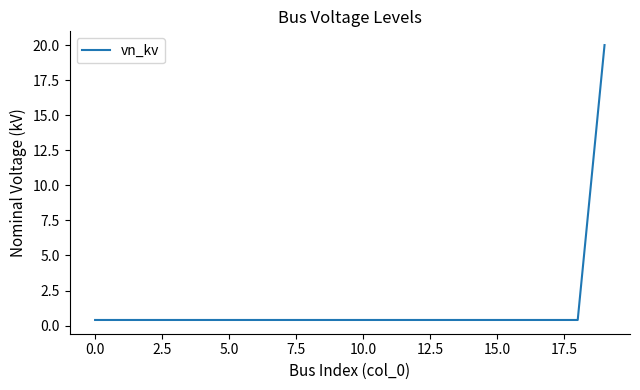

What is the difference between the maximum and minimum values?

19.6